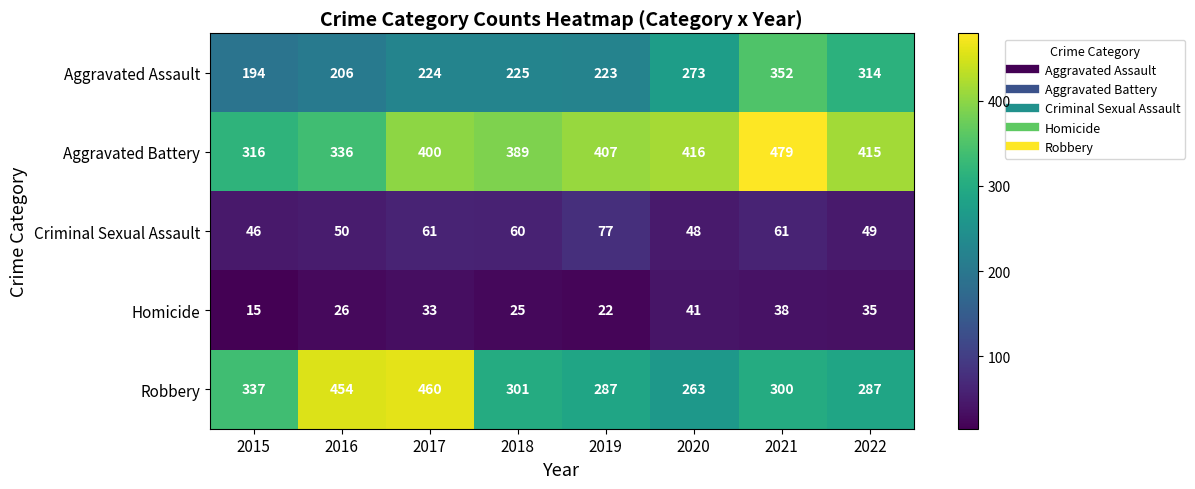

Which series has the largest total across all categories?

Aggravated Battery